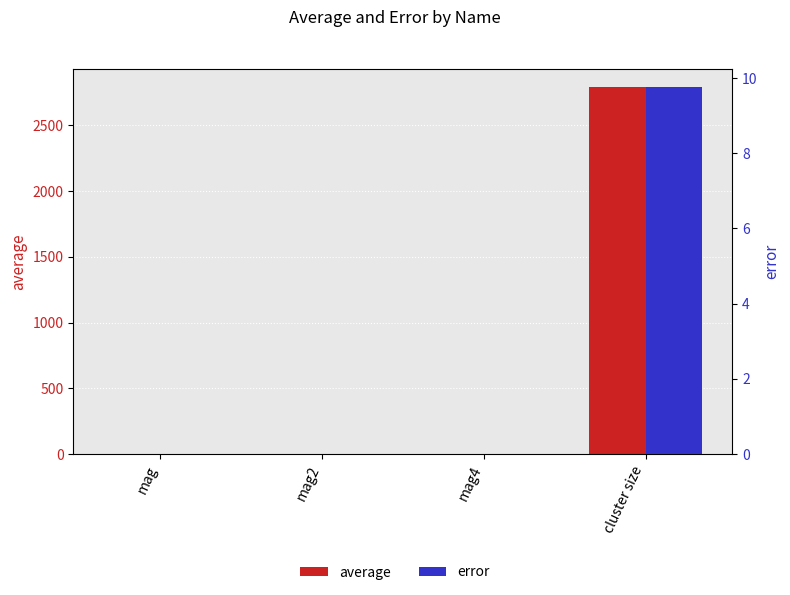

How many bars are there in total?

8